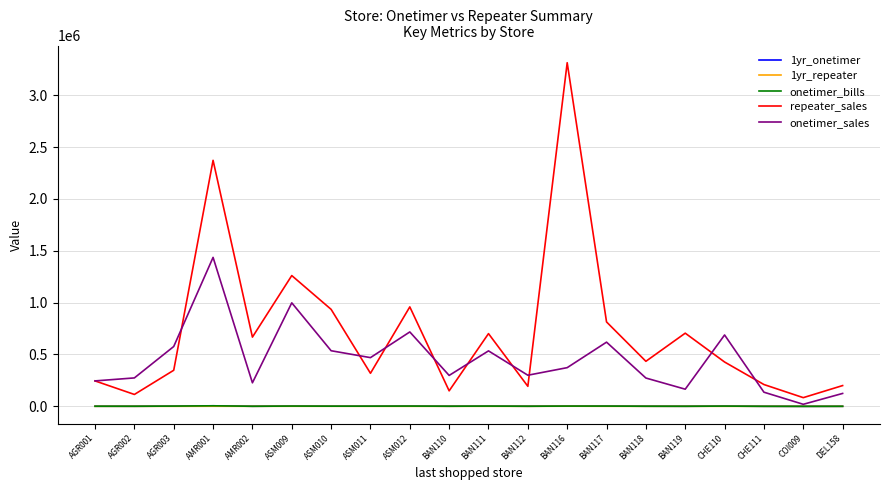

Which series has the largest total across all categories?

repeater_sales